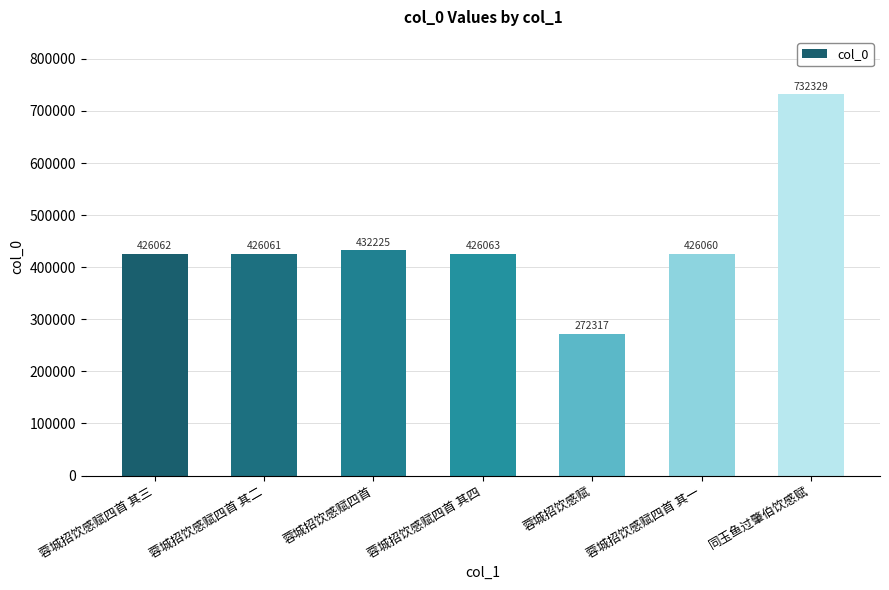

Reading left to right, extract all data points from this chart.

蓉城招饮感赋四首 其三=426062	蓉城招饮感赋四首 其二=426061	蓉城招饮感赋四首=432225	蓉城招饮感赋四首 其四=426063	蓉城招饮感赋=272317	蓉城招饮感赋四首 其一=426060	同玉鱼过肇伯饮感赋=732329